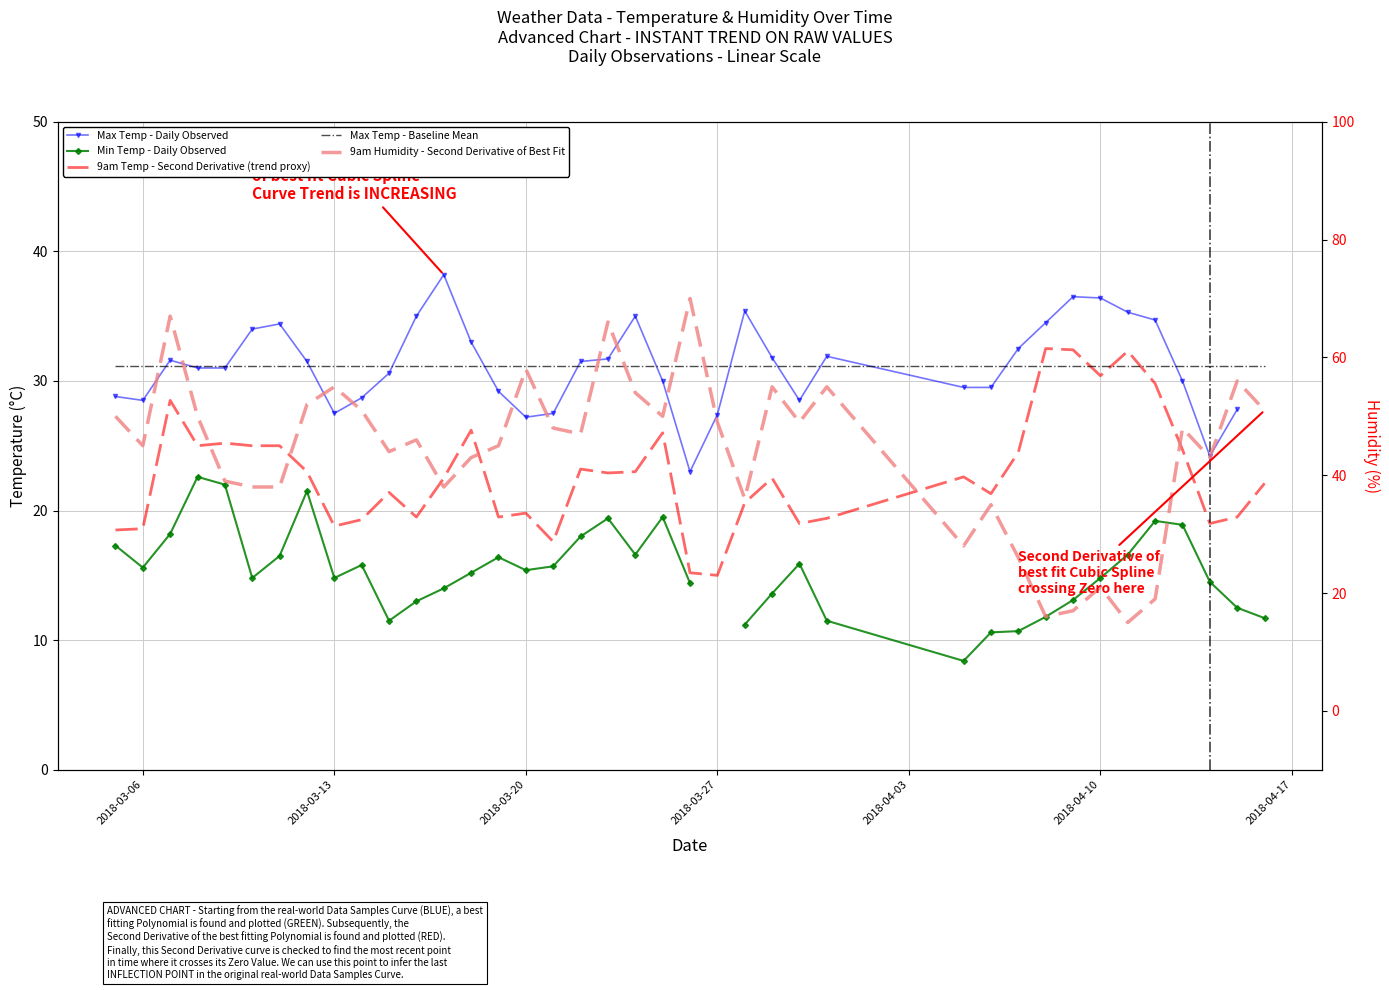

After their last crossing, which series has the higher values: 9am Temp - Second Derivative (trend proxy) or Max Temp - Baseline Mean?

Max Temp - Baseline Mean